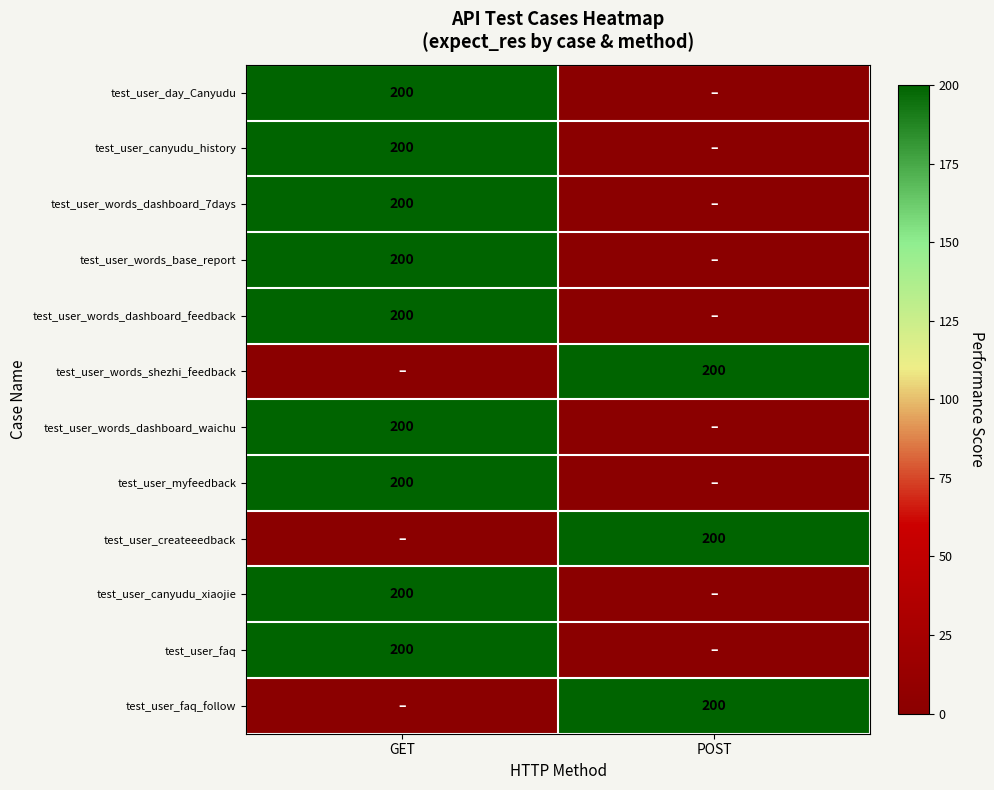

The test_user_createeedback series shows 109 at POST. True or false?

False